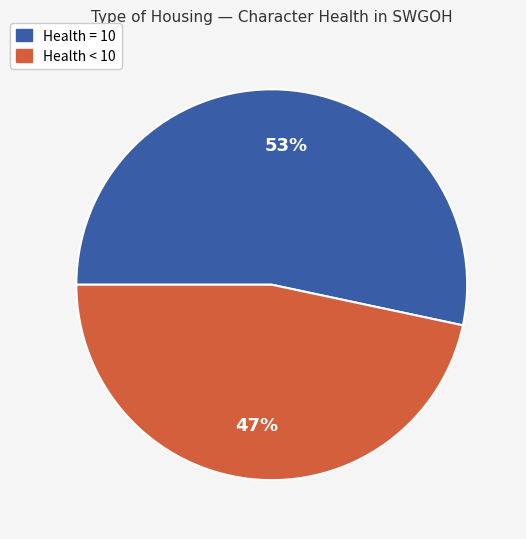

Does any single category account for the majority?

Yes